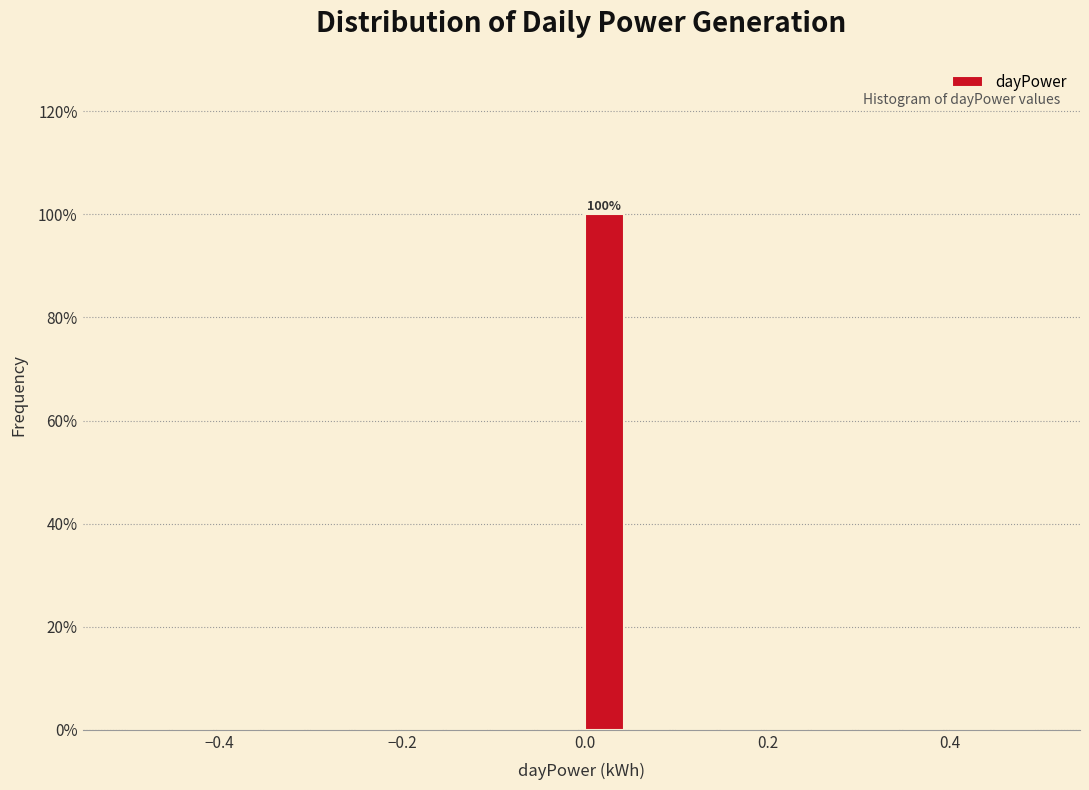

Around what value on the x-axis is the tallest bar? Give the approximate position of its centre, as read against the axis.

0.02